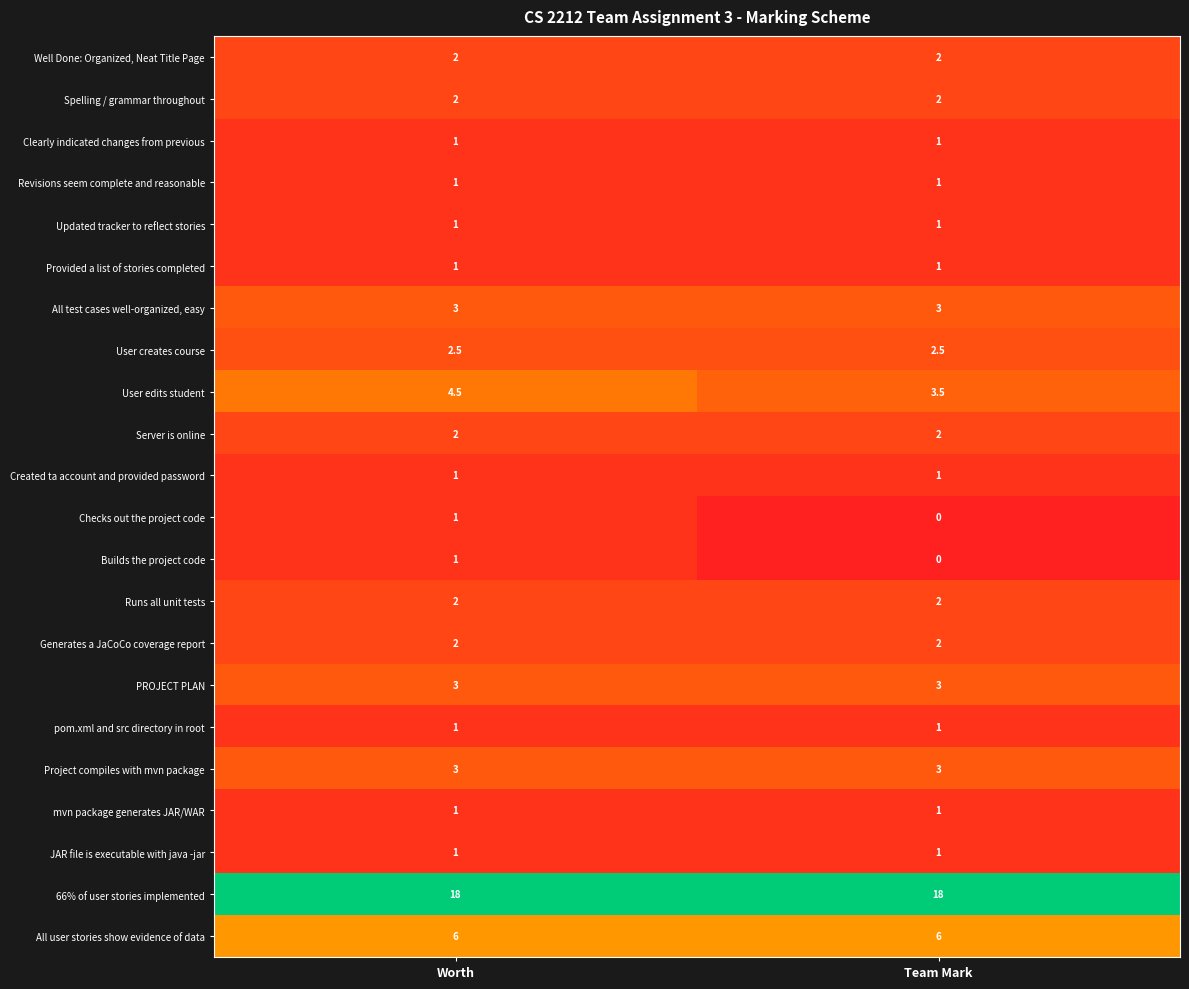

What is the maximum value shown in the chart?

18.0